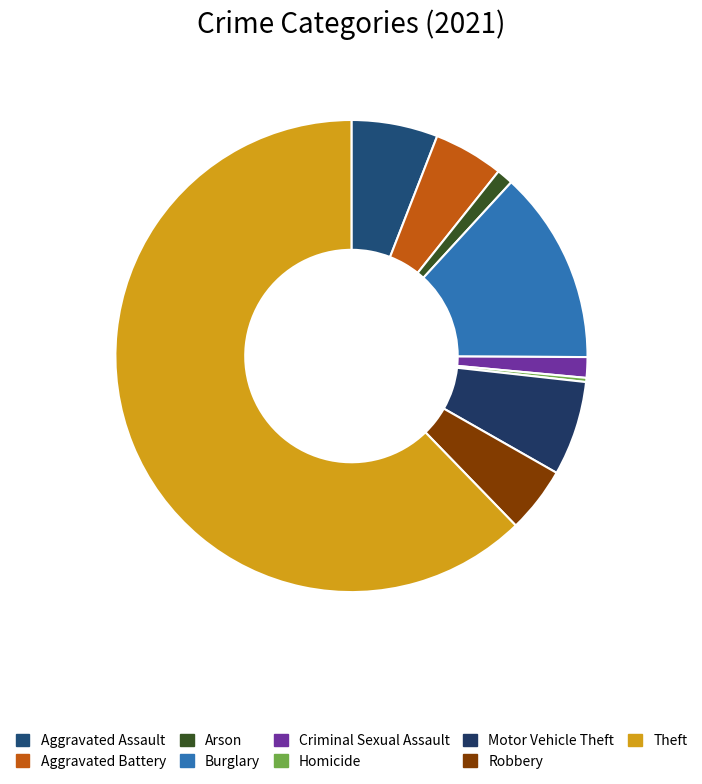

What is the majority slice?

Theft